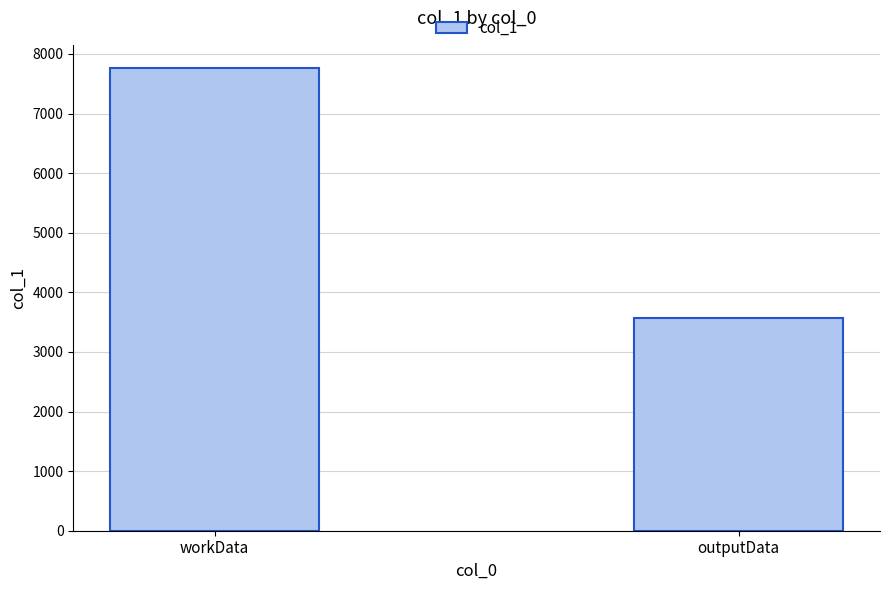

Read the value at workData, to the nearest 10.

7760